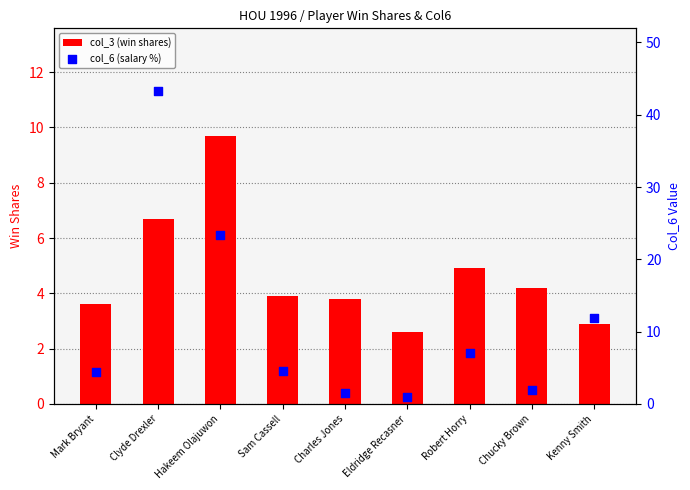

Which series reaches the minimum Y coordinate?

col_6 (salary %)